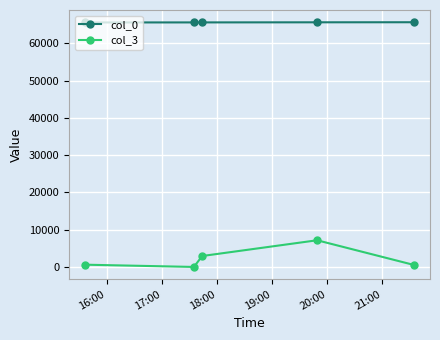

What is the greatest value displayed?

65619